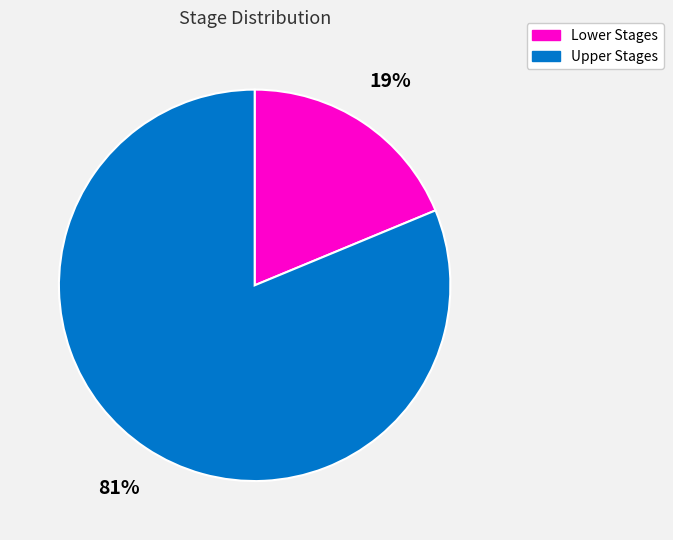

To the nearest percent, what is the average slice percentage?

50%